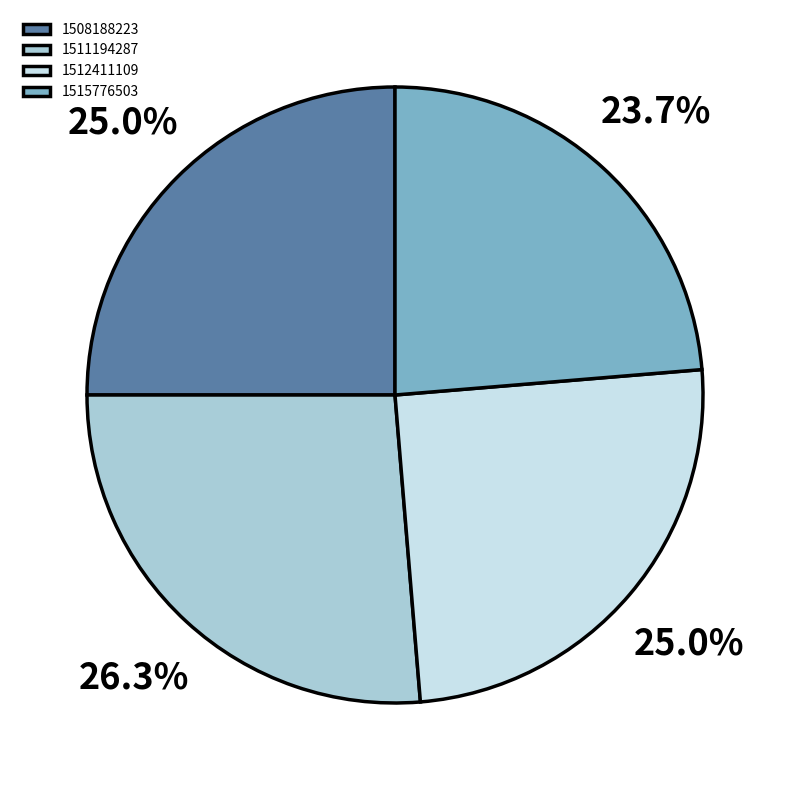

What percentage is the 1512411109 slice, to the nearest percent?

25%